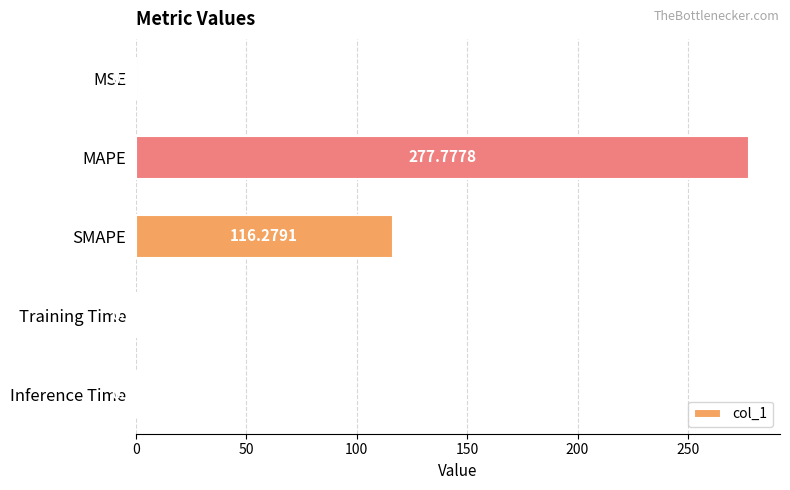

Where is the data nearest to the value 138?

SMAPE